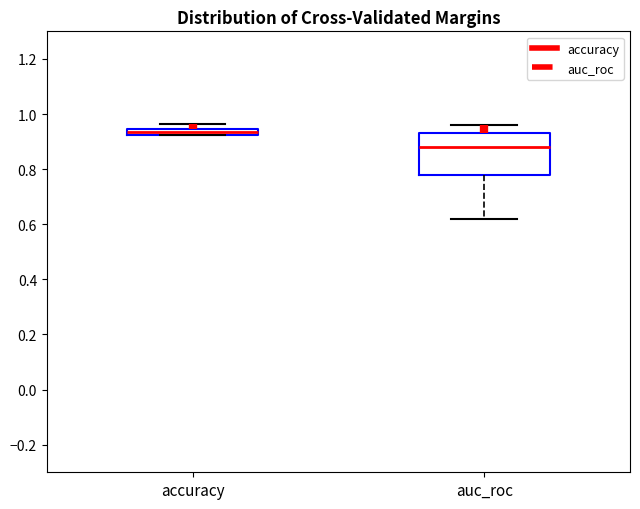

Where is the upper edge of the box for accuracy on the y-axis? The values are not printed on the chart, so give them approximately, as read against the axis.

0.94